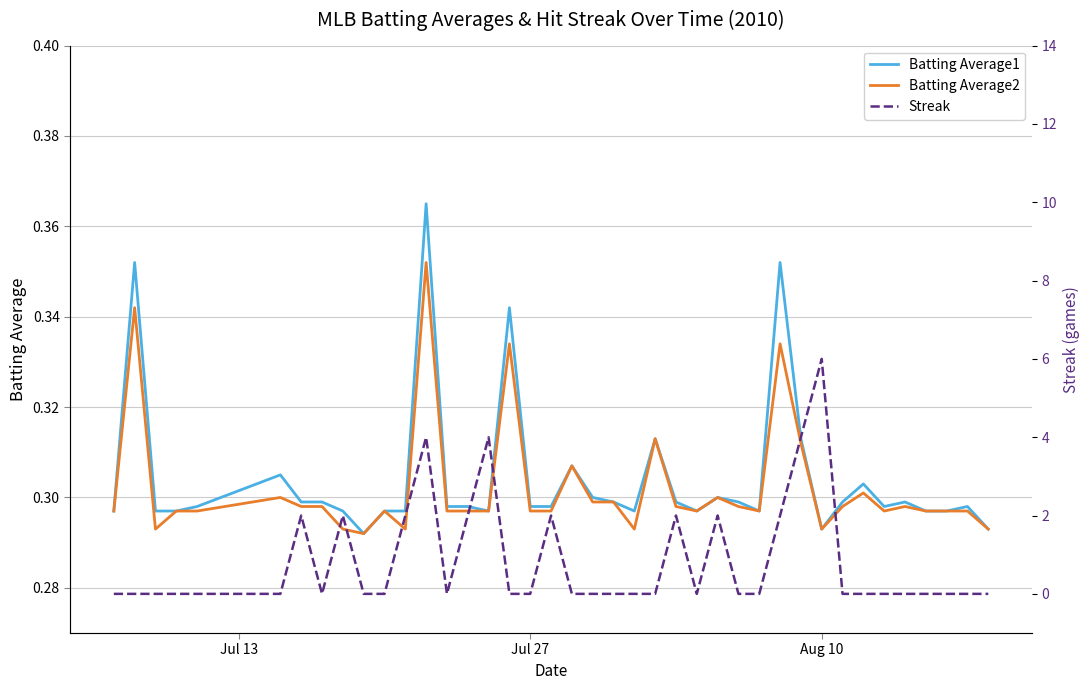

What is the value of the Batting Average1 point at the 14th from the left?

0.3